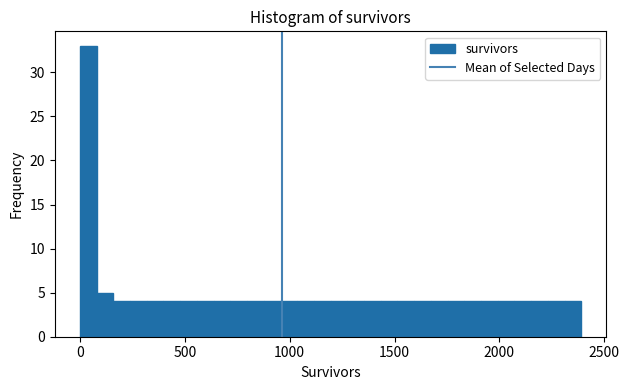

Read against the x-axis, roughly where is the centre of the tallest bar?

50